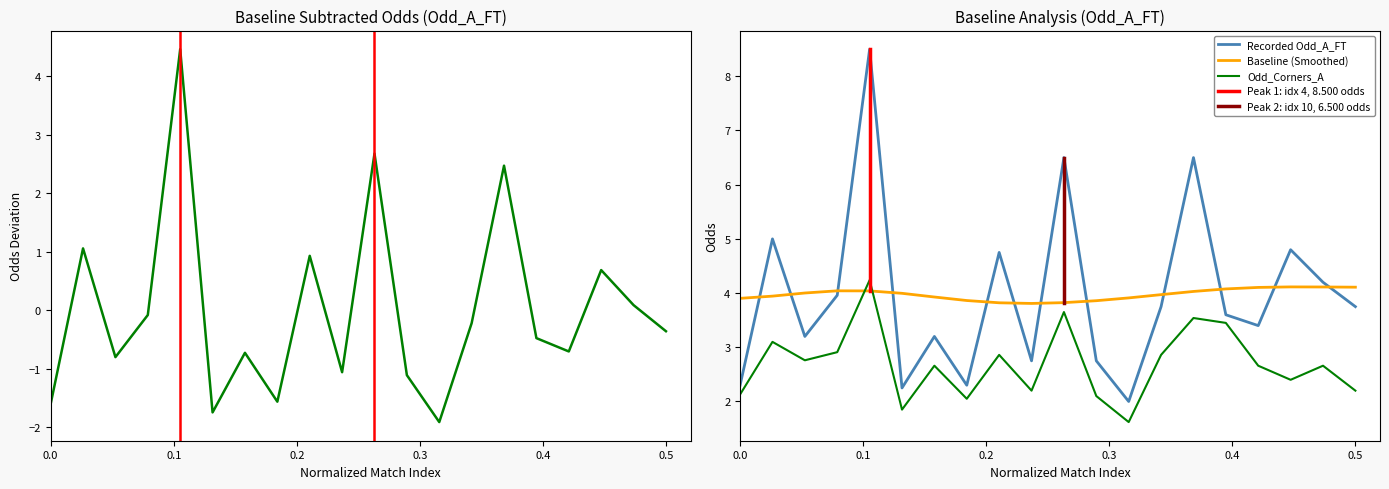

Which series ends up on top after the final intersection of Recorded Odd_A_FT and Baseline (Smoothed)?

Baseline (Smoothed)